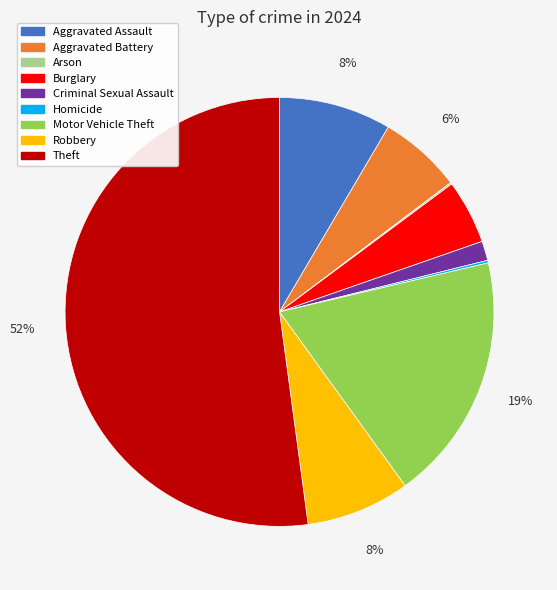

To the nearest percent, what is the average slice percentage?

11%